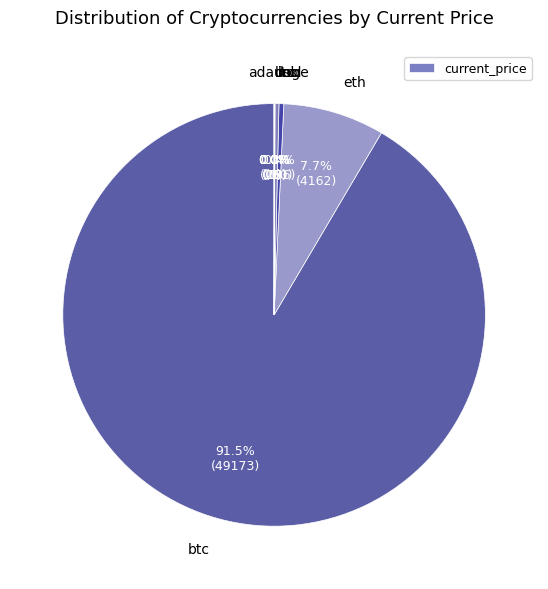

Combined, do btc and eth account for over 50%?

Yes